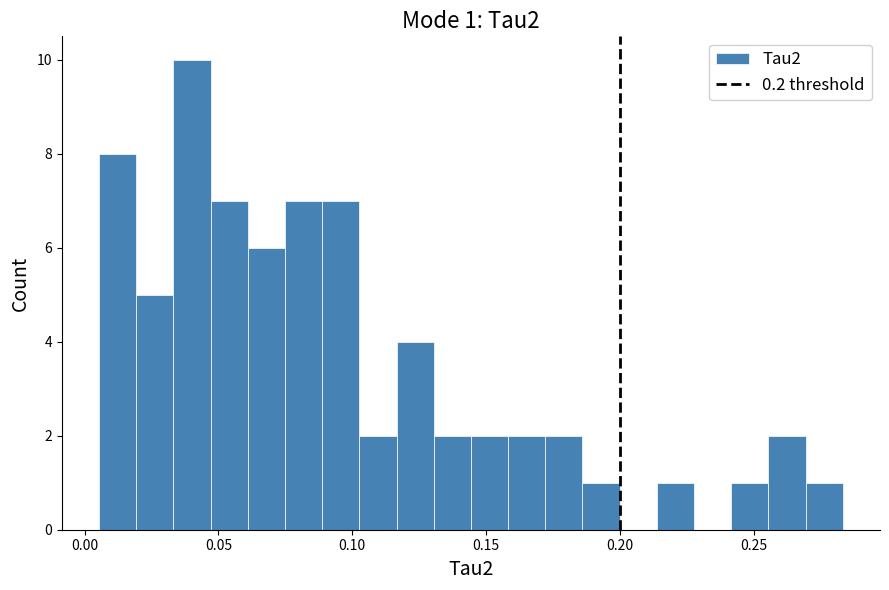

Around what value on the x-axis is the tallest bar? Give the approximate position of its centre, as read against the axis.

0.040